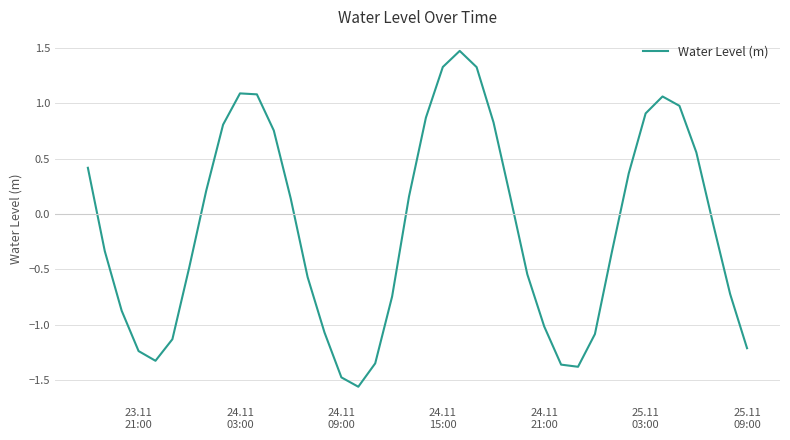

What is the difference between the maximum and minimum values?

3.0